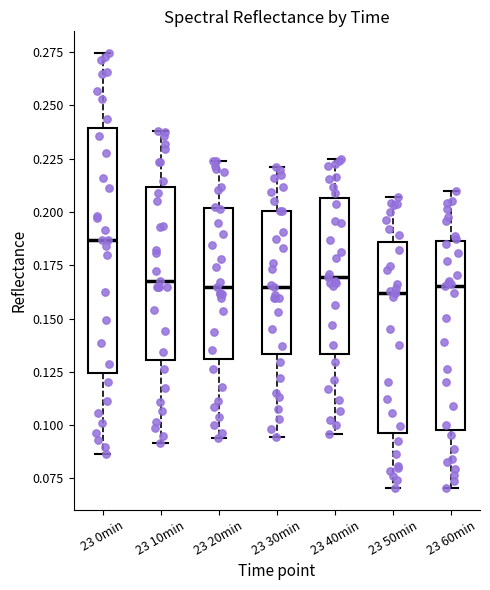

Where does the lower whisker of the box for 23 40min end on the y-axis? The values are not printed on the chart, so give them approximately, as read against the axis.

0.095